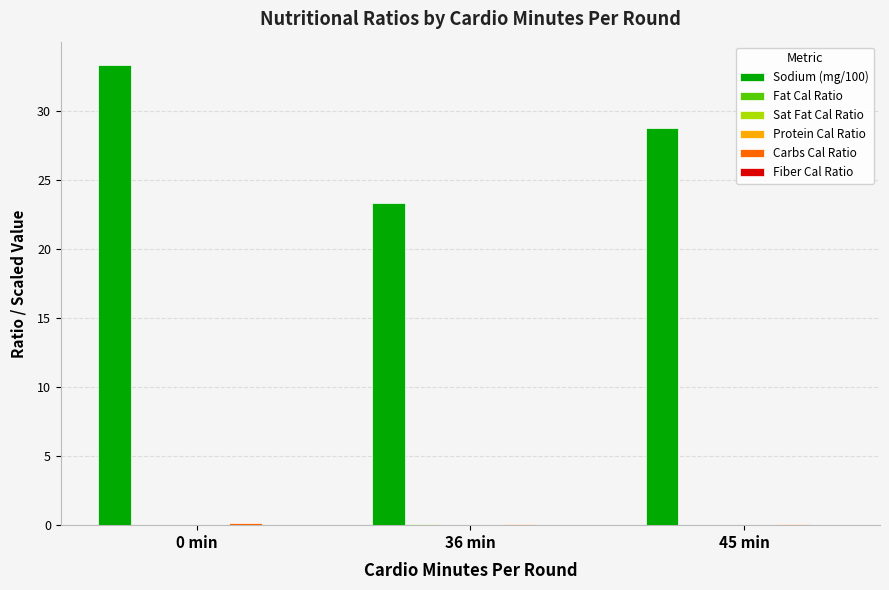

Which series has the largest total across all categories?

Sodium (mg/100)